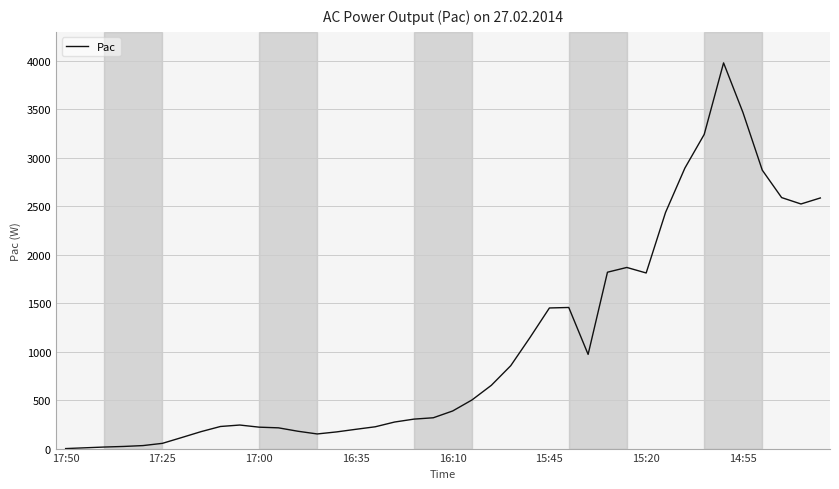

What is the maximum value shown in the chart?

3980